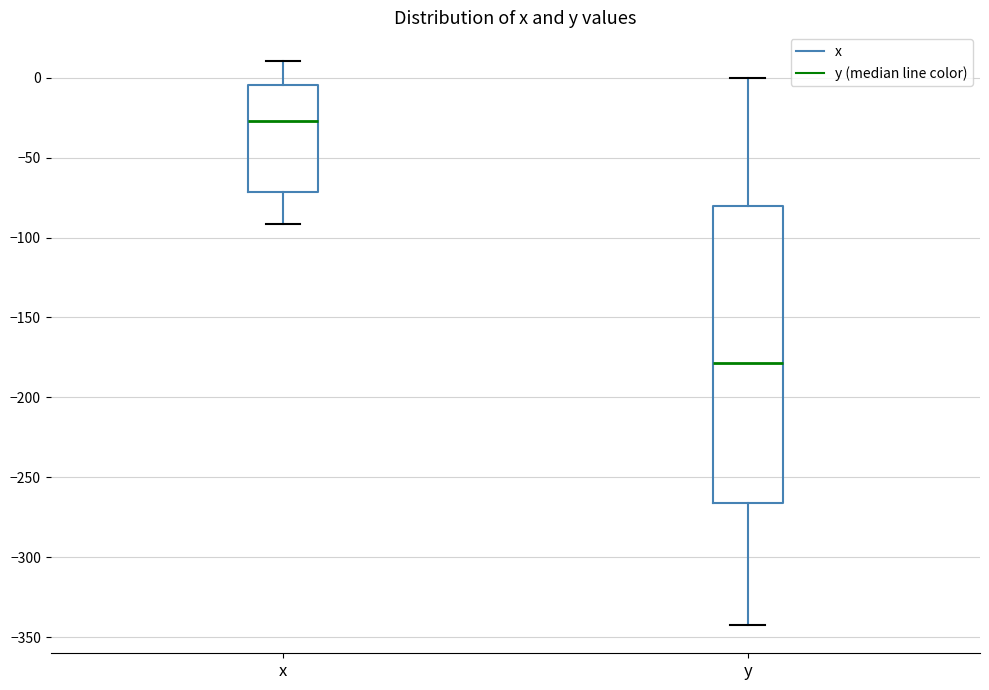

Comparing the boxes themselves (not the whiskers), which one is the tallest?

y